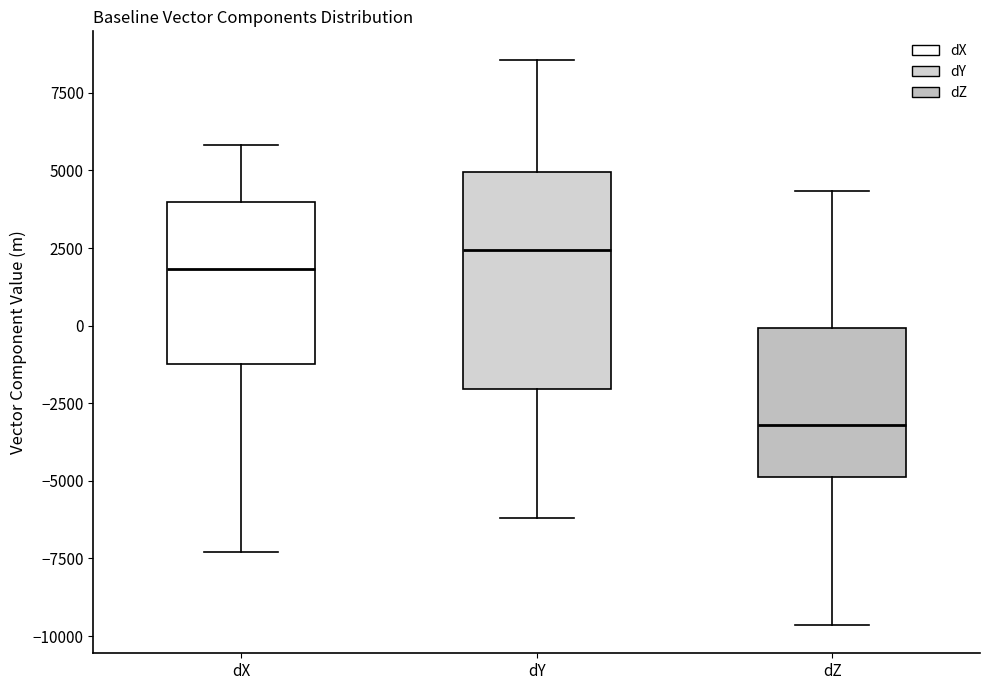

Reading left to right, transcribe this box plot: for each box, give where its median line is, the range the box spans, and where its two whiskers end, as read against the y-axis. The values are not printed on the chart, so give them approximately, as read against the axis.

dX: median 2000, box -1000 to 4000, whiskers -7500 to 6000
dY: median 2500, box -2000 to 5000, whiskers -6000 to 8500
dZ: median -3000, box -5000 to 0, whiskers -9500 to 4500